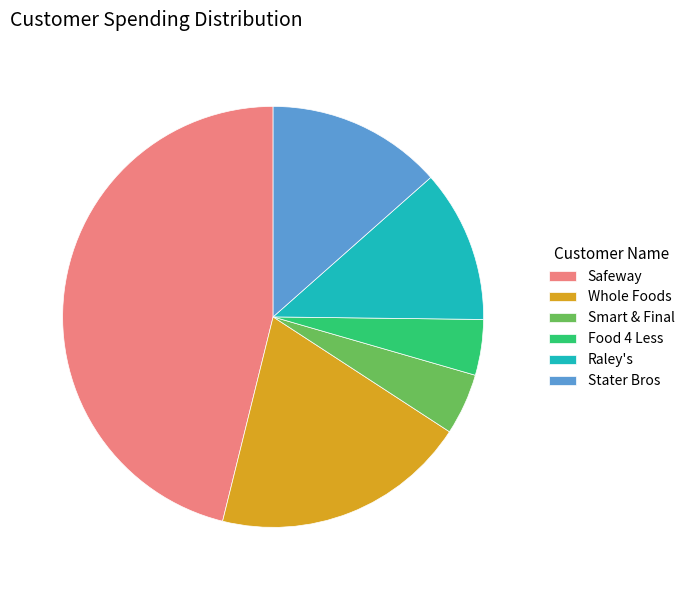

Is it true that Whole Foods is 20% of the pie?

True